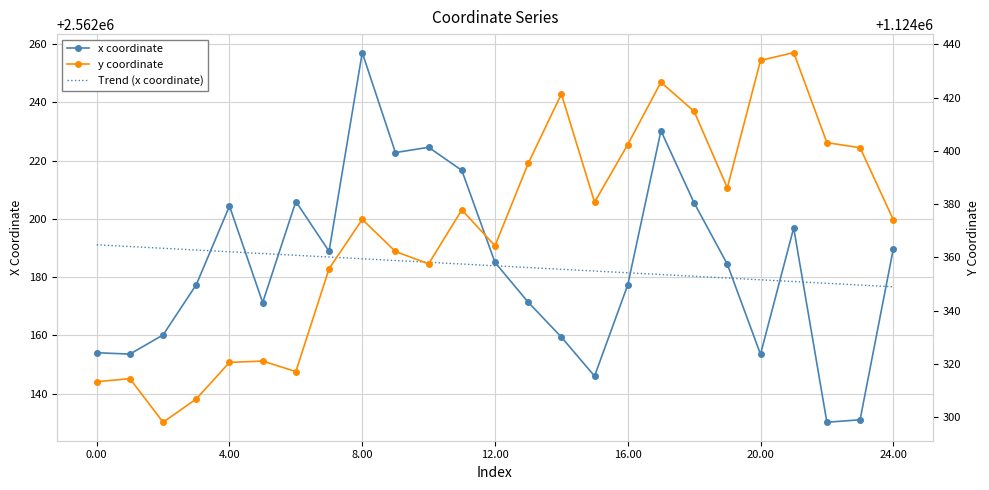

The value of x coordinate at 20.00 is 2562153.5. True or false?

True